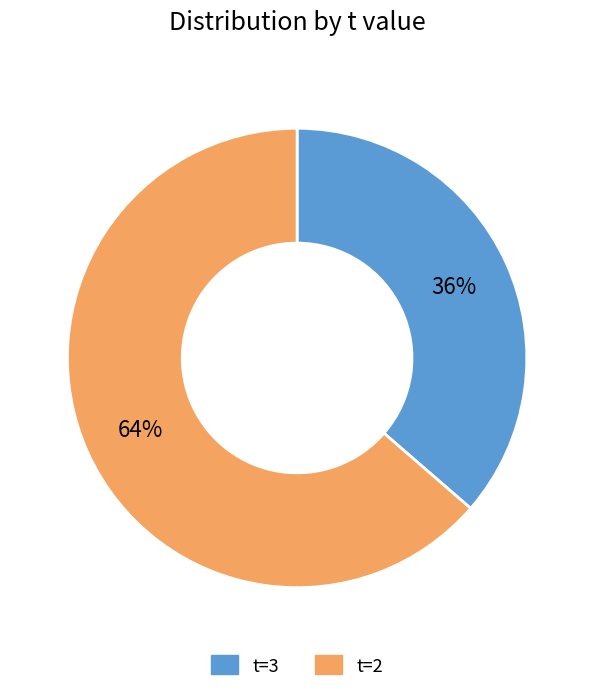

How many slices are in this pie chart?

2